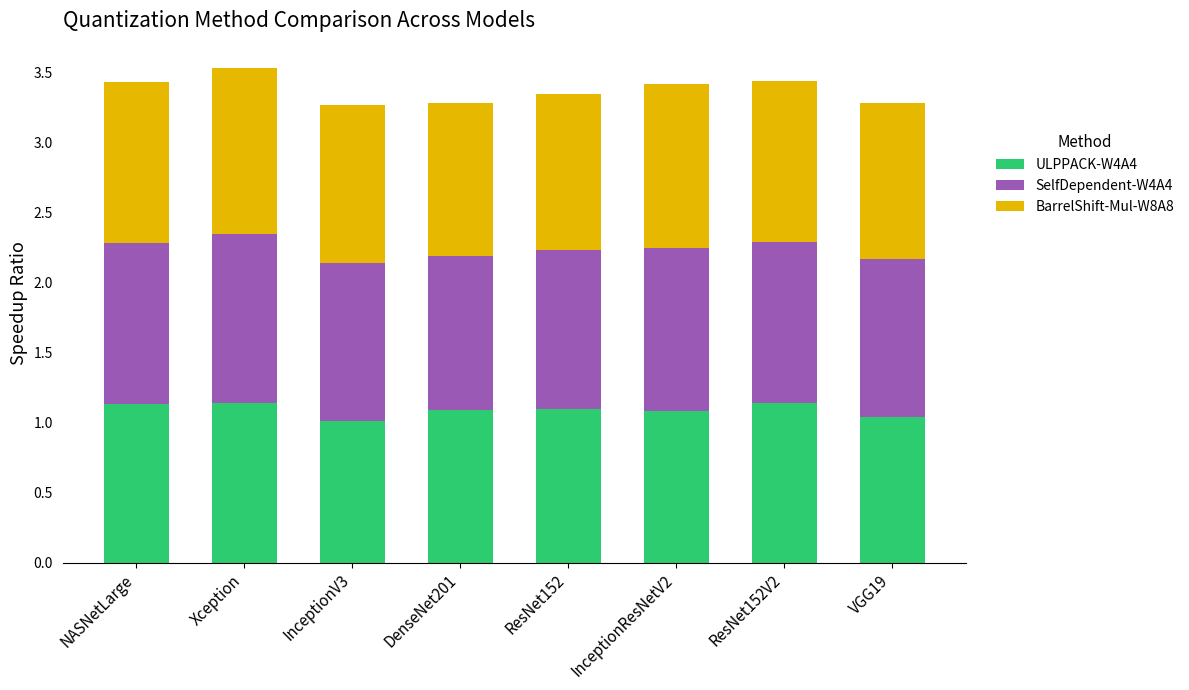

At which category is the sum across all series the highest?

Xception